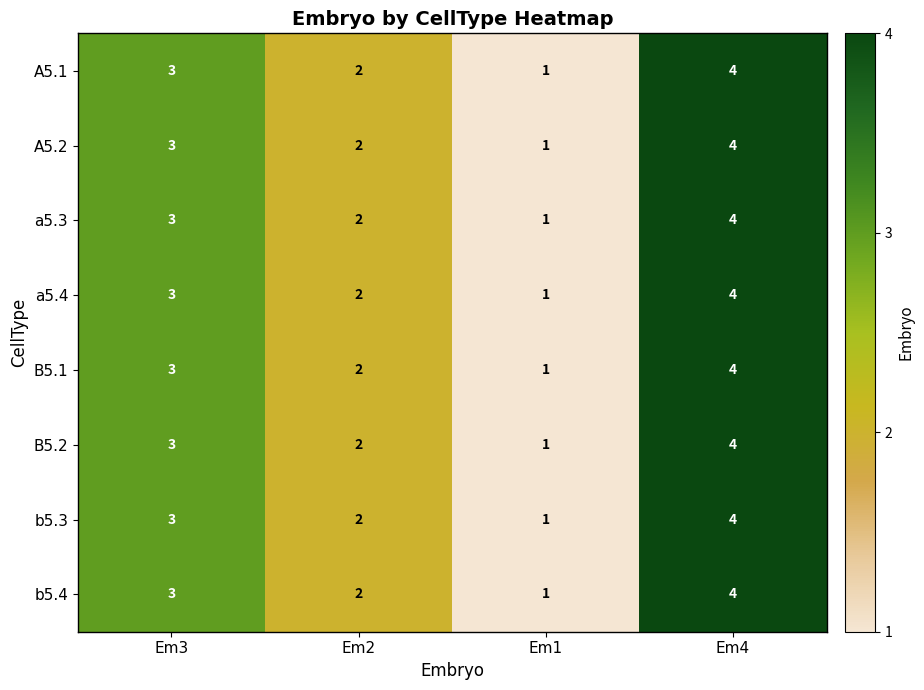

What is the difference between the maximum and minimum values in the b5.4 series?

3